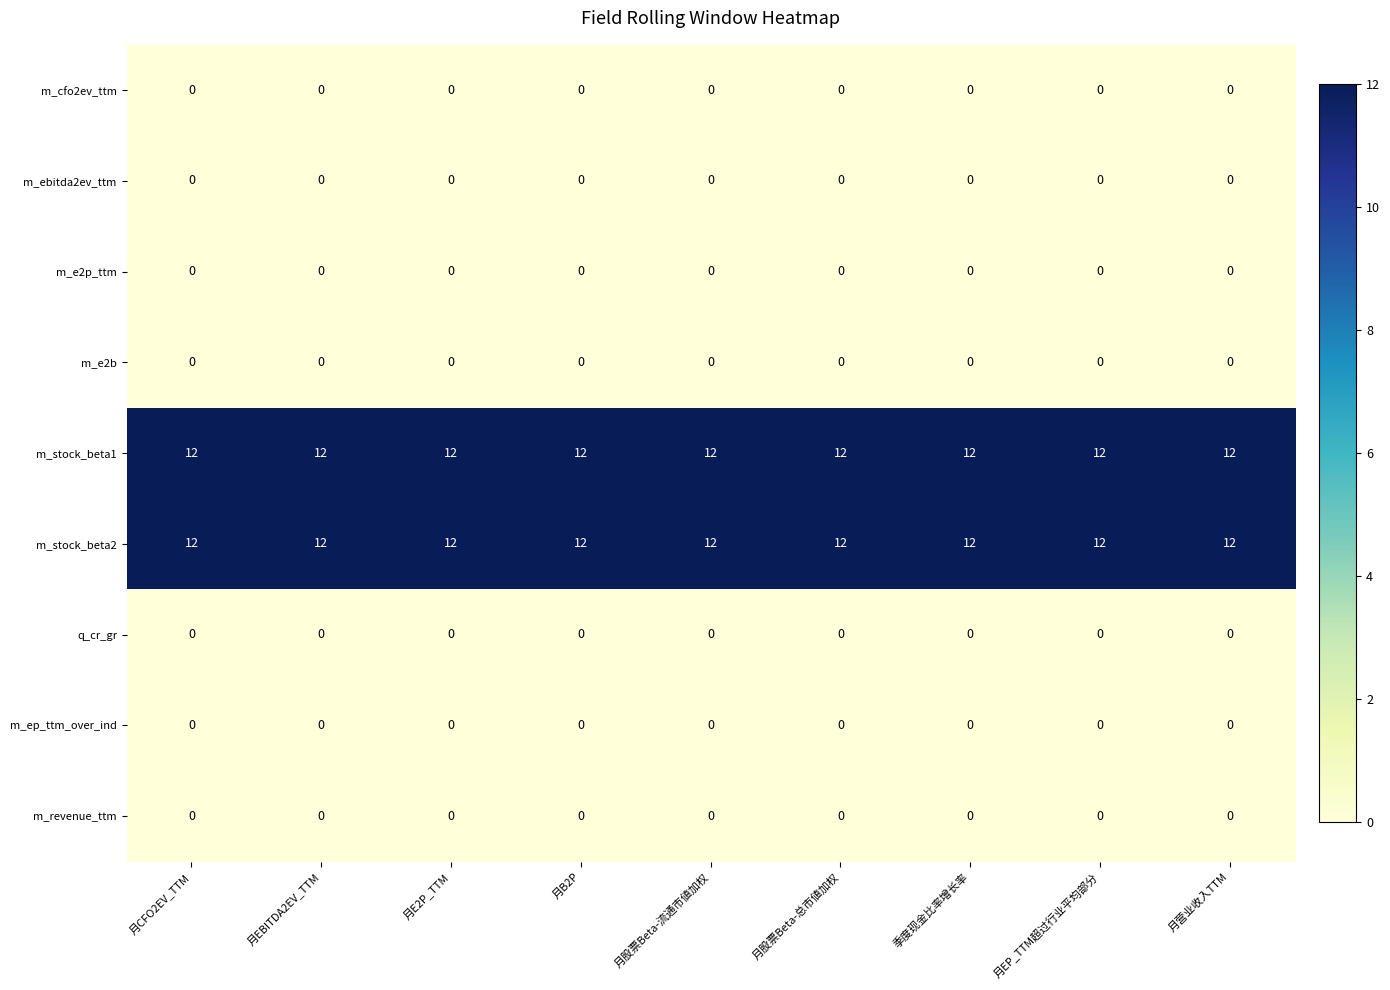

What is the total value across all series at 月股票Beta-流通市値加权?

24